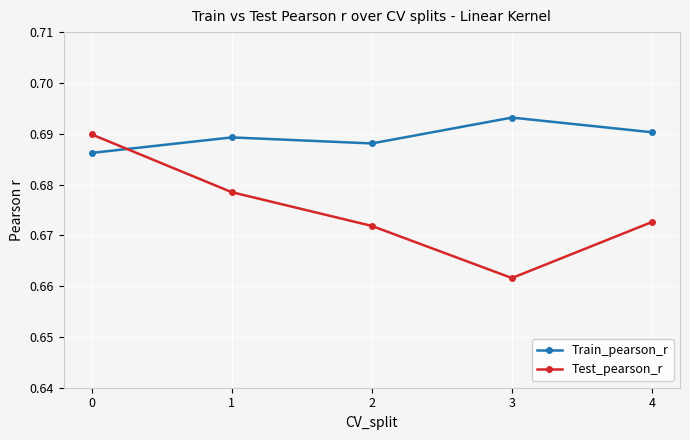

How many lines are shown in the chart?

2